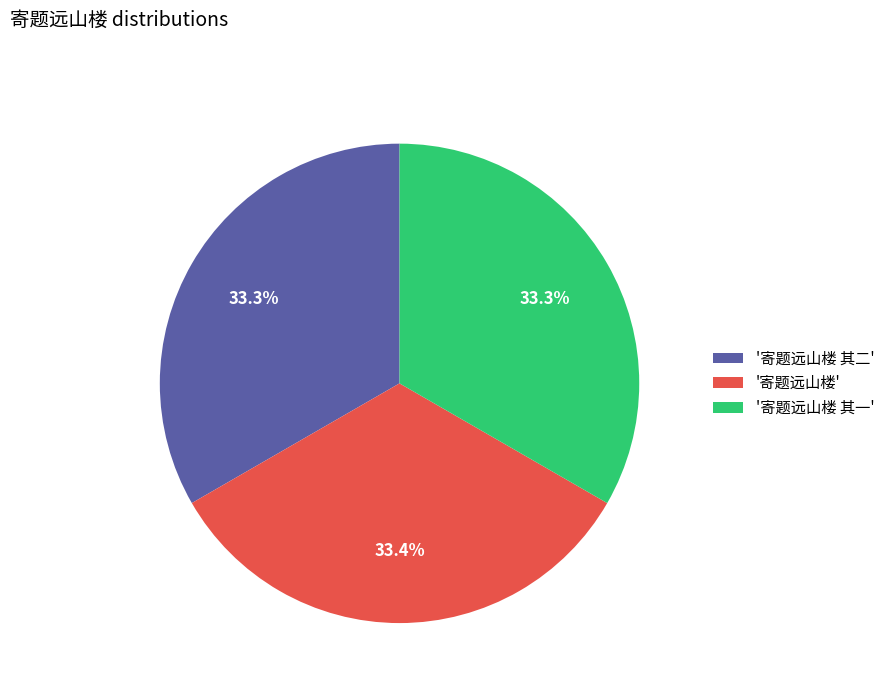

Combined, do '寄题远山楼' and '寄题远山楼 其一' account for over 50%?

Yes